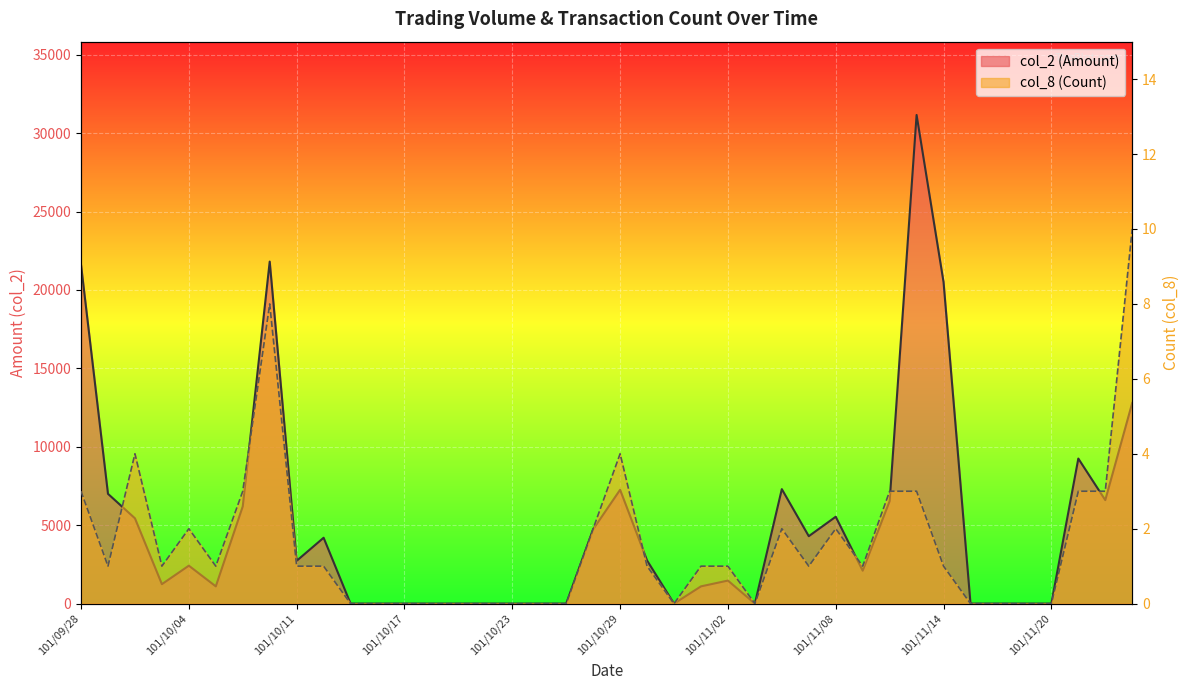

How many positive values does the col_8 (Count) series have?

25